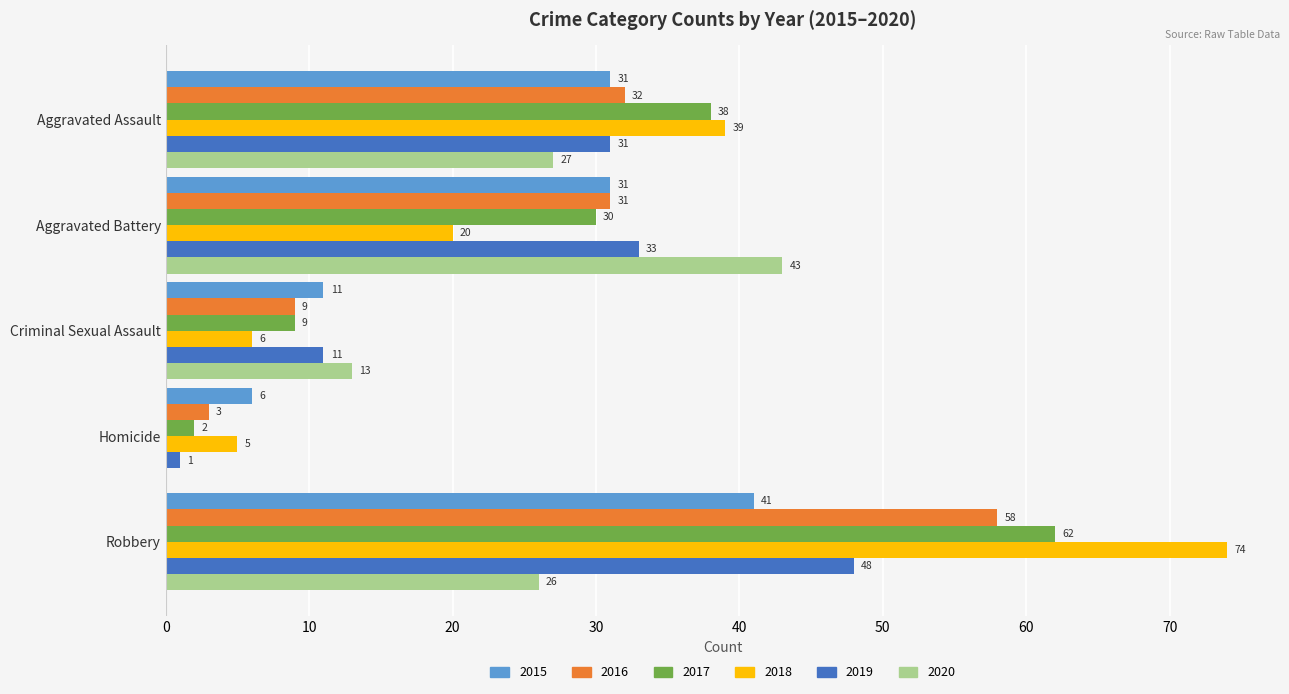

What is the sum of the 2016 values at Aggravated Battery and Aggravated Assault?

63